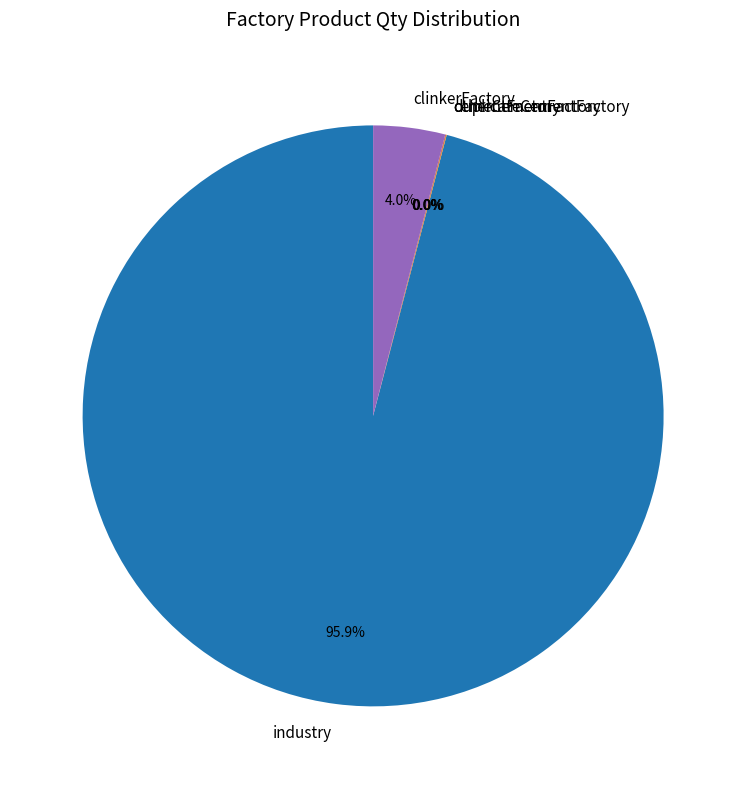

Which category accounts for the majority?

industry